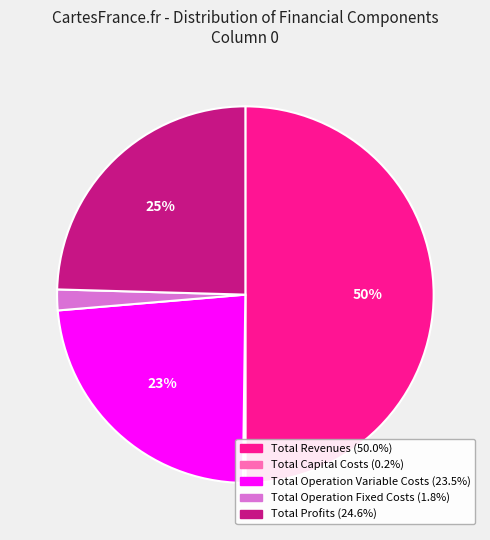

Do Total Profits and Total Revenues together represent more than half of the pie?

Yes